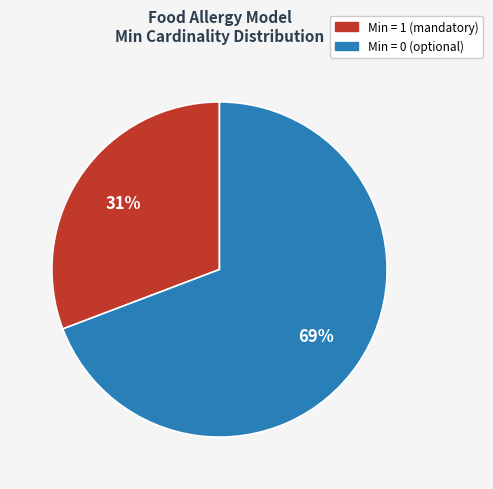

Count the number of slices in the pie.

2